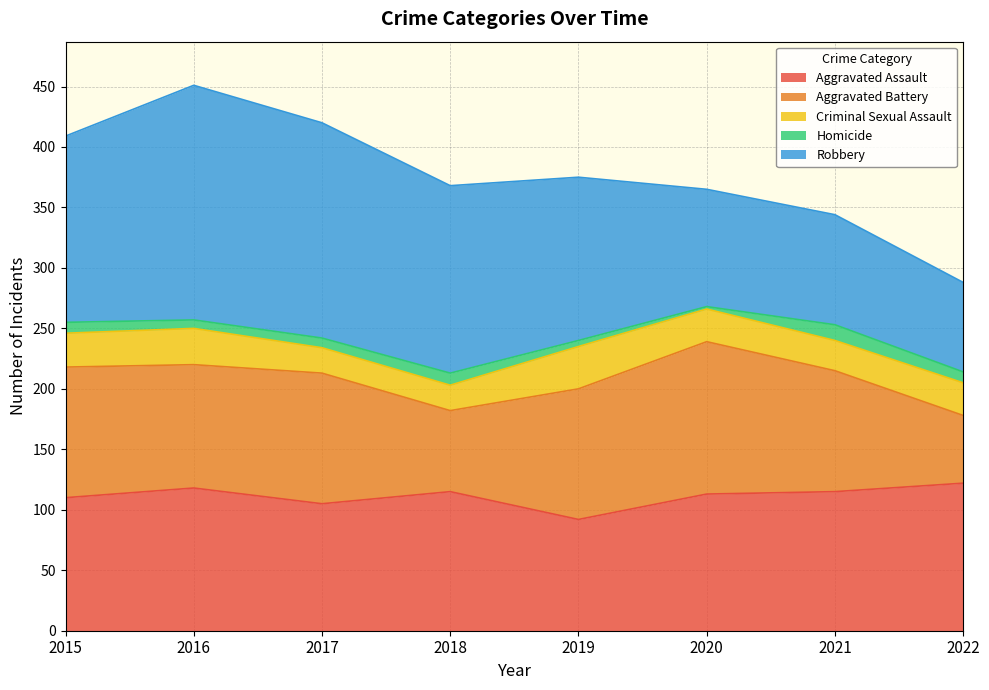

Does the chart have visible grid lines?

Yes